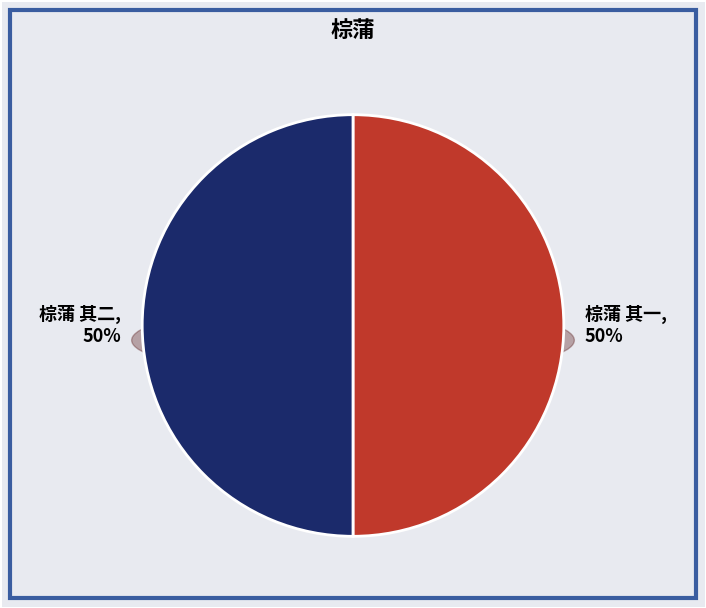

Count the number of slices in the pie.

2